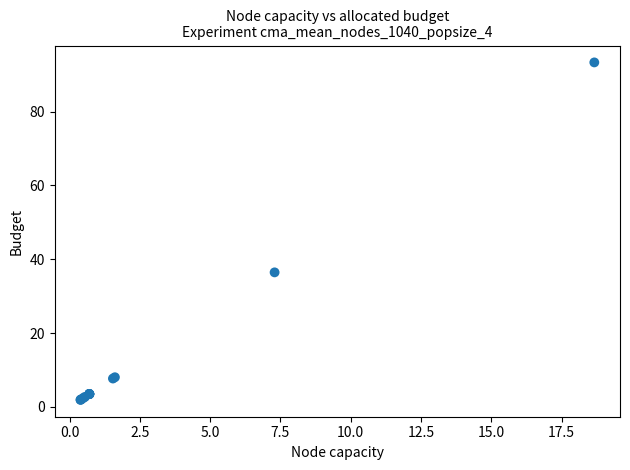

What Y value in the scatter plot is closest to 47?

36.5